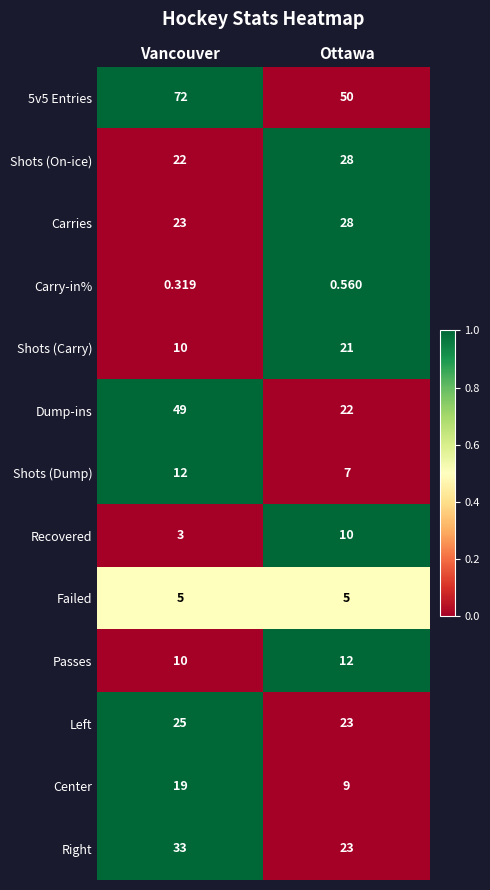

Count the number of categories in the chart.

2